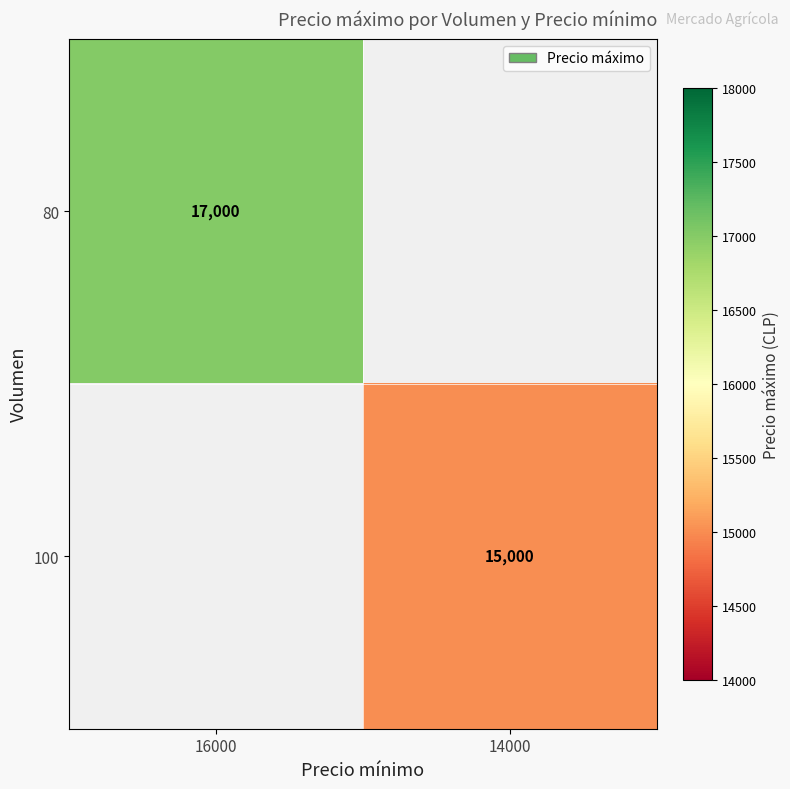

True or false: 100 has a value of 15000 at 14000.

True